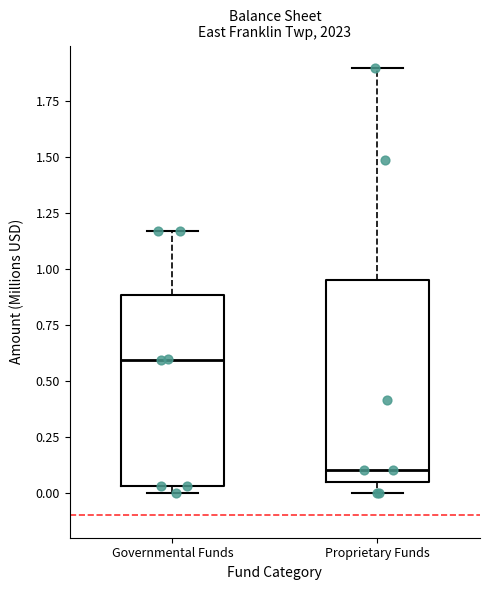

Which box's median line is the highest?

Governmental Funds